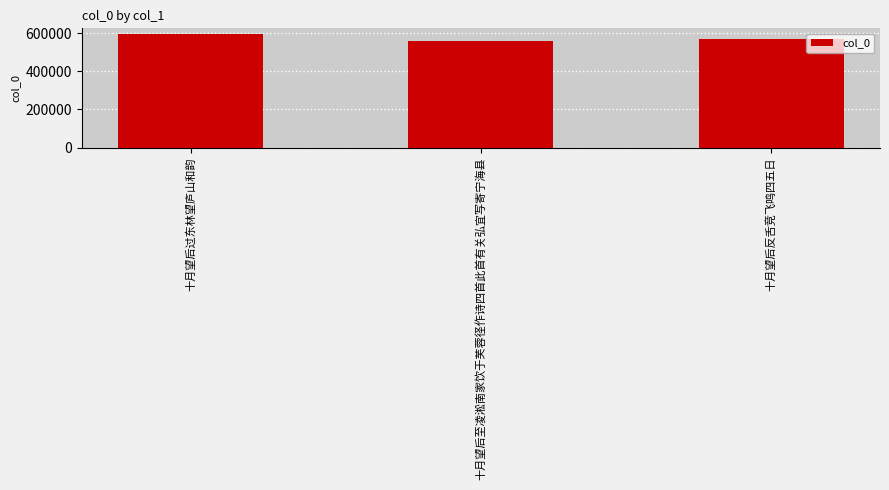

Does the chart contain stacked bars?

No